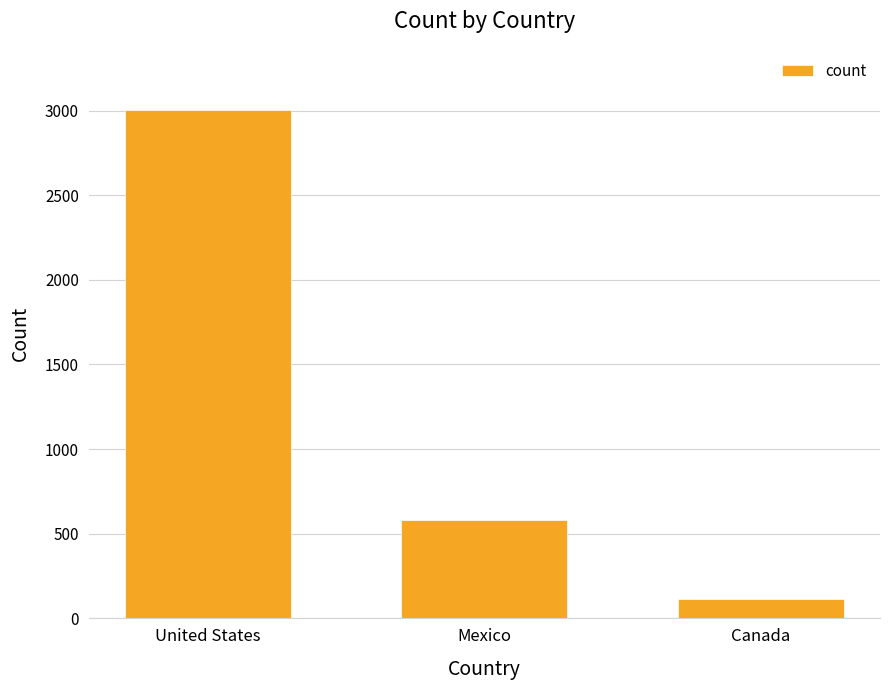

Count the number of categories in the chart.

3